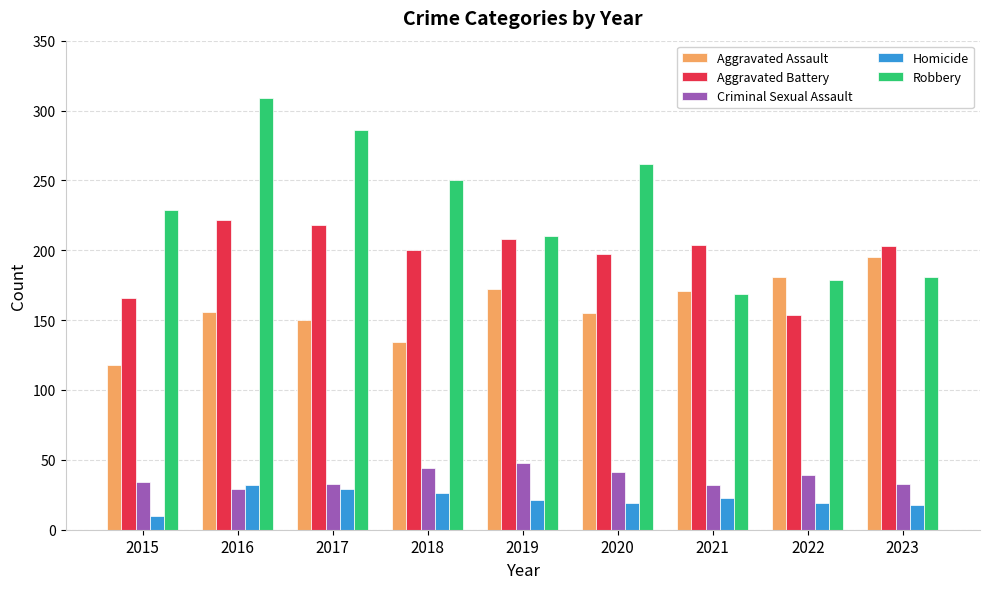

Read the Aggravated Battery value at 2020, to the nearest 5.

195